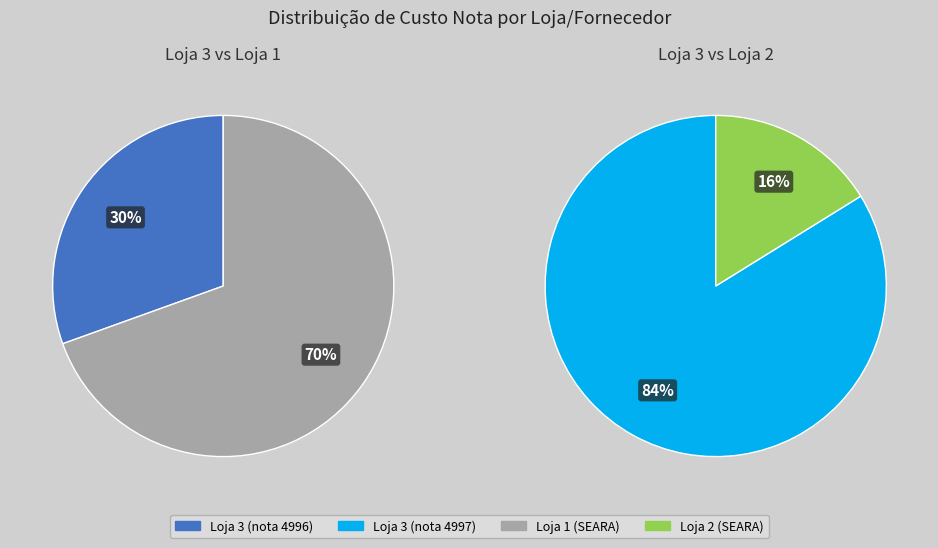

Count the number of slices in the pie.

4